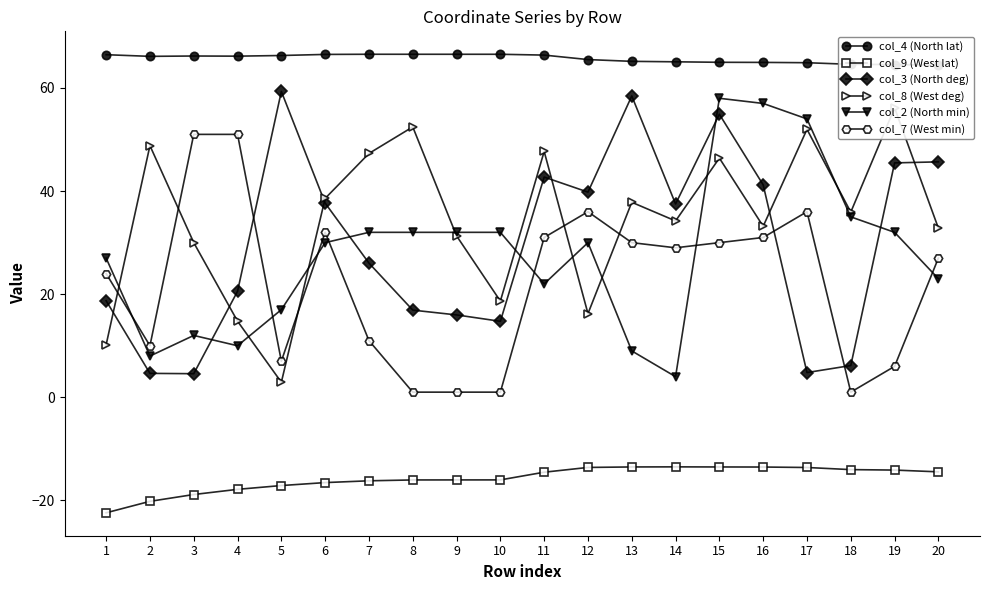

How many data points does each series have?

20